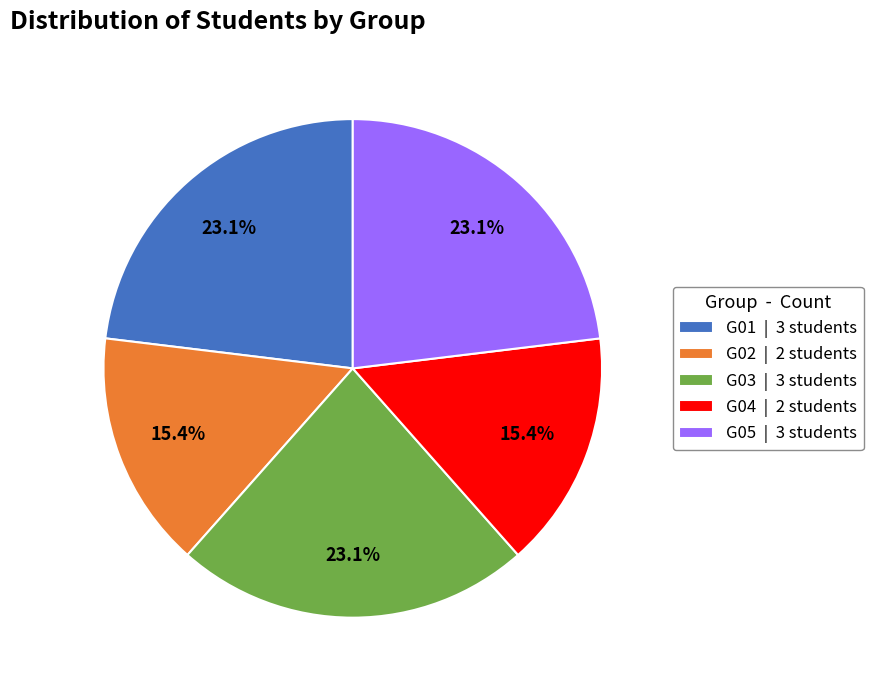

Does G04 | 2 students account for over 50% of the chart?

No